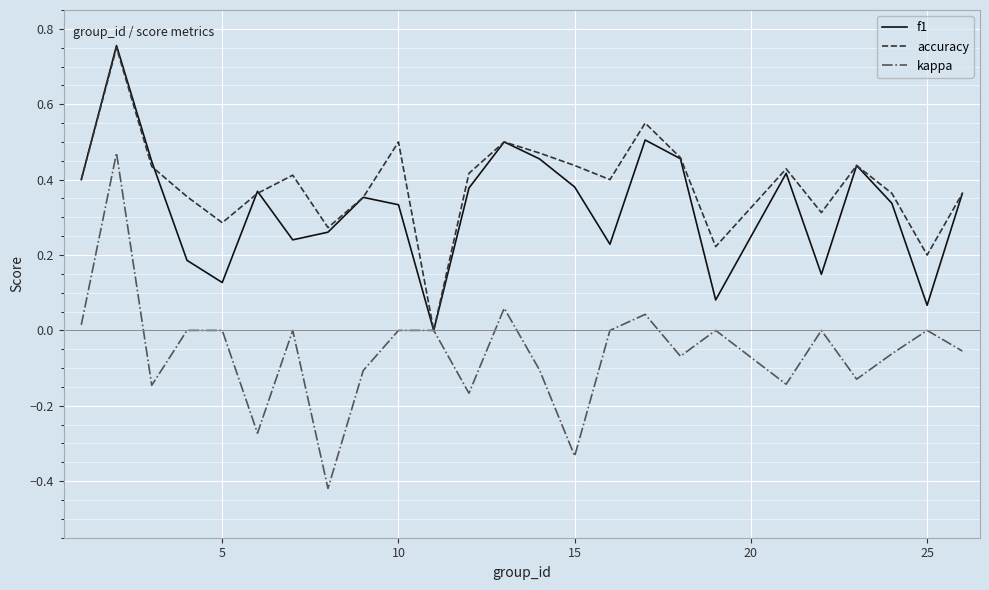

Which series has the widest spread of values?

kappa